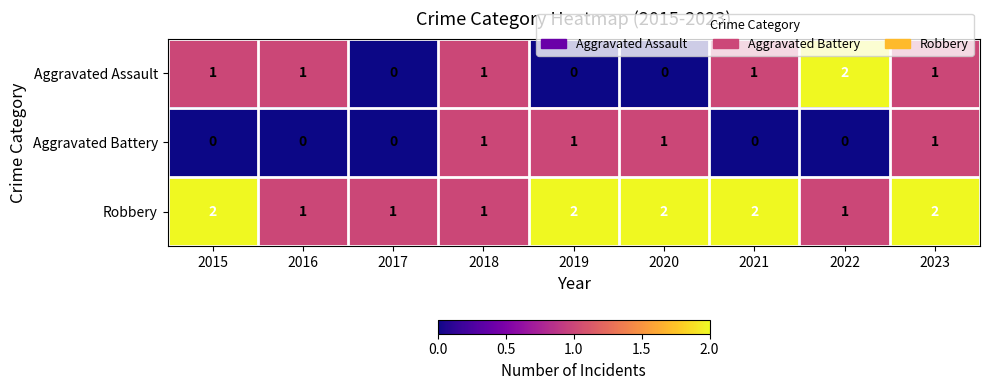

Which series has the largest total across all categories?

Robbery